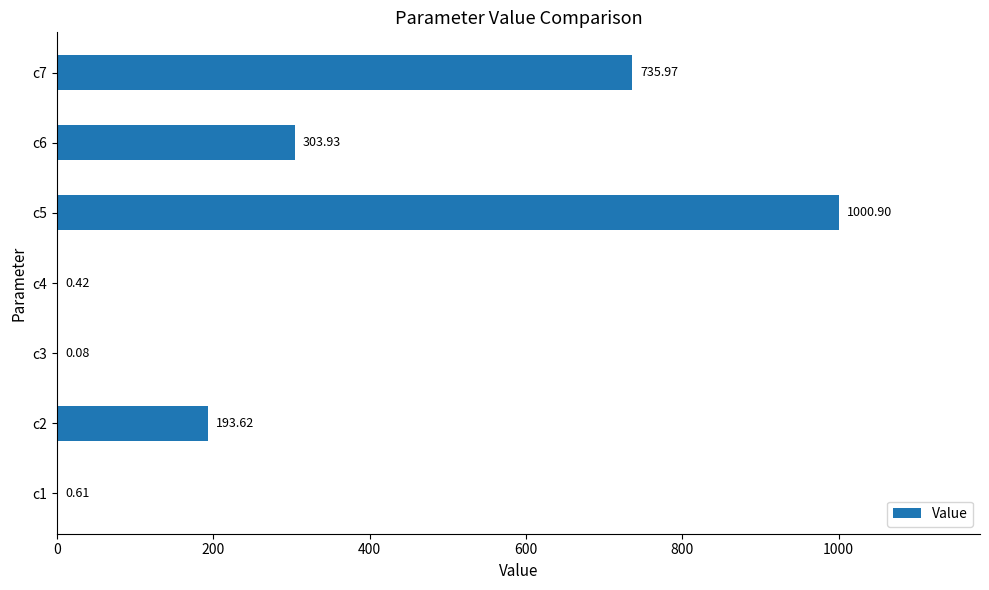

What is the average value?

319.4